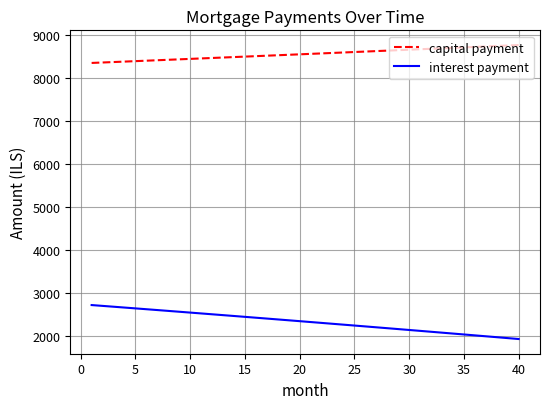

What is the maximum value shown in the chart?

8760.3